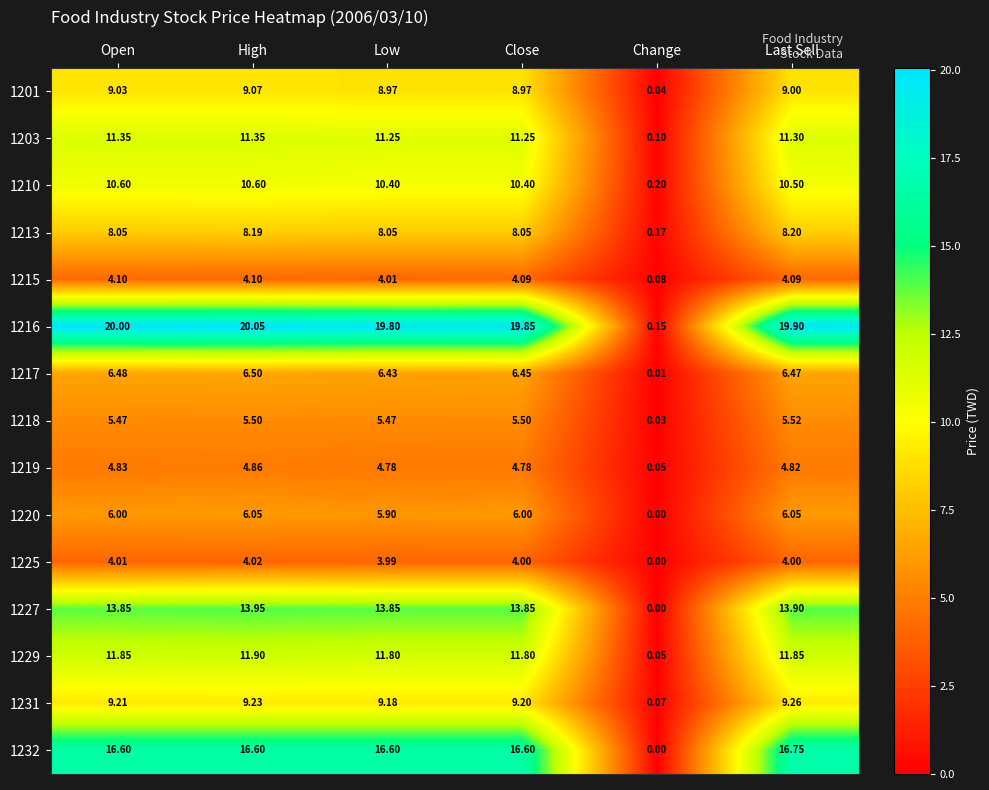

What is the greatest value displayed?

20.1